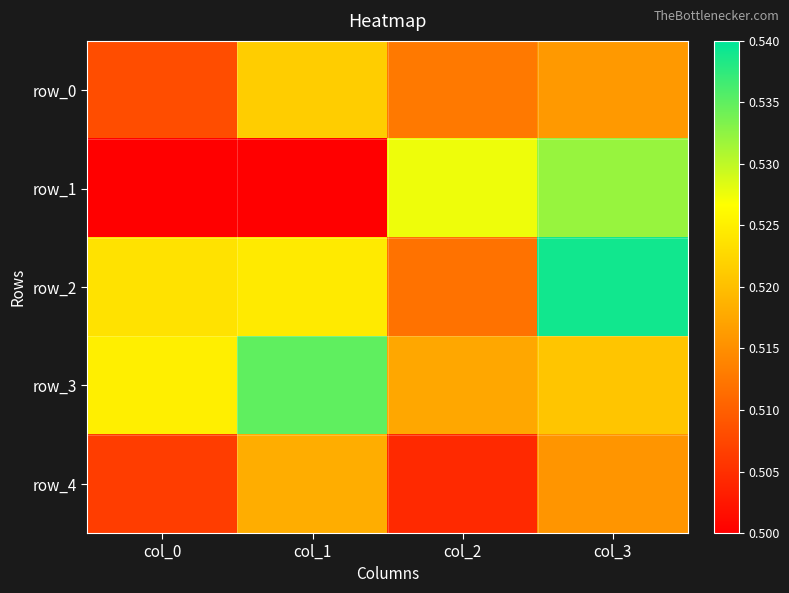

Which series has the largest range (max minus min)?

row_1